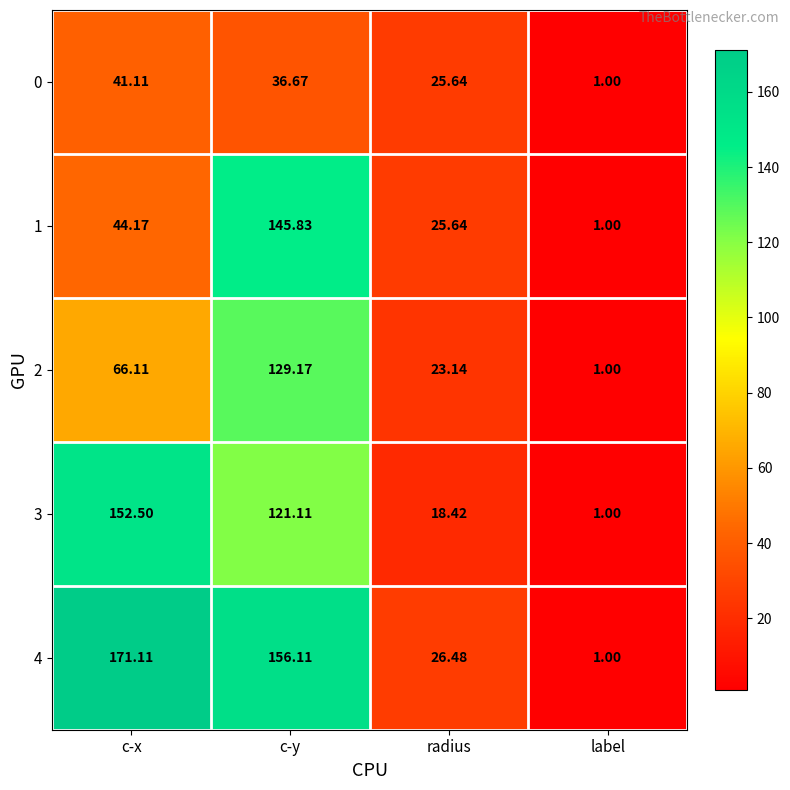

Which label corresponds to the smallest value in the chart?

label